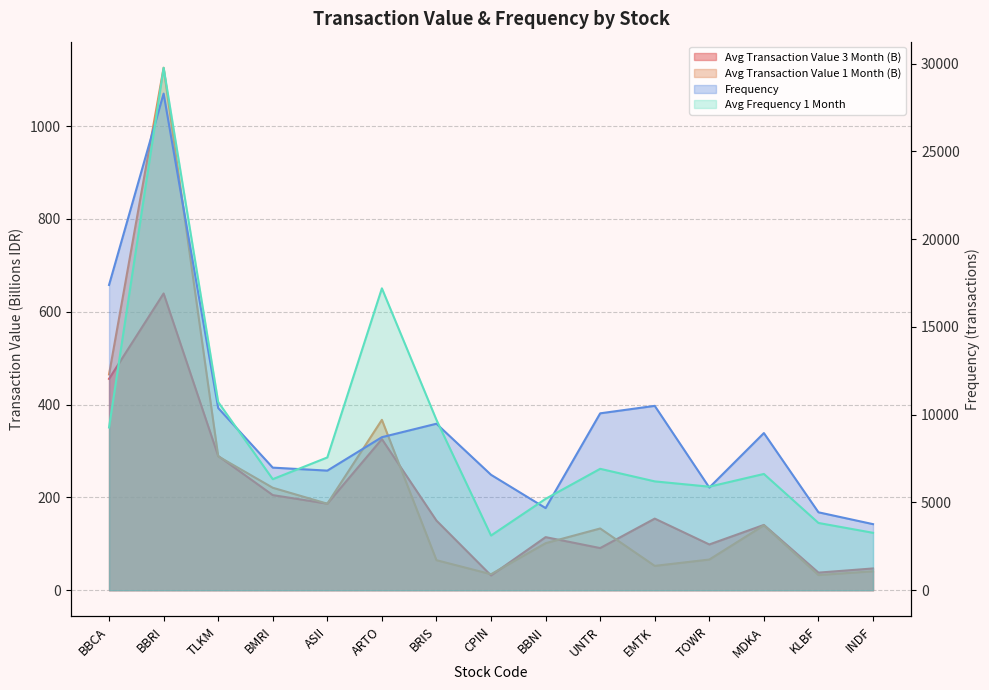

Where does the Average Frequency 1 Month series first go above 6623?

BBCA